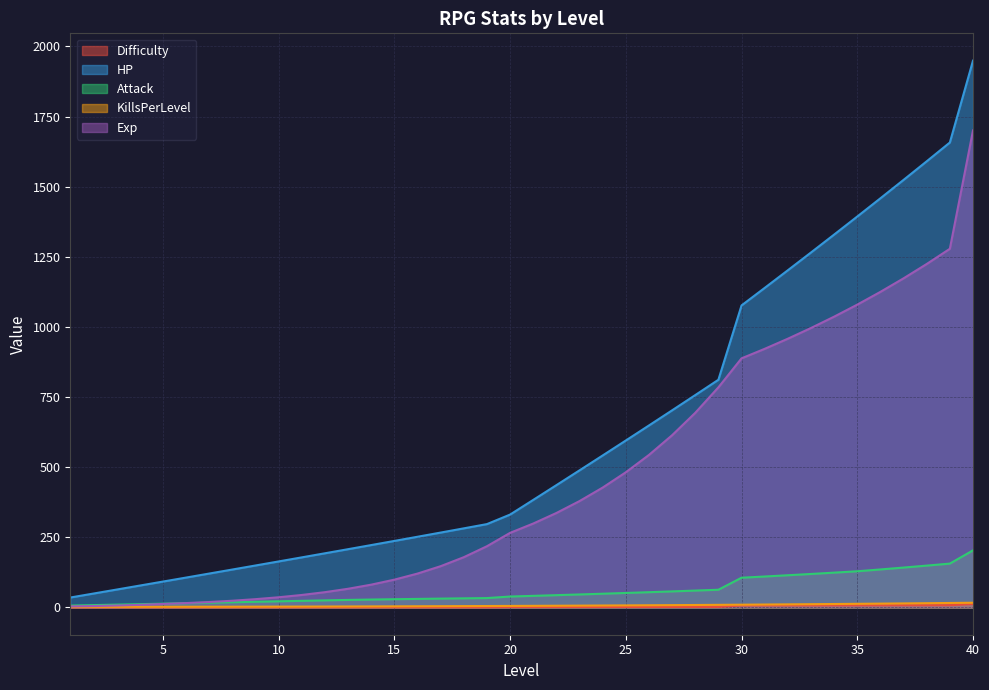

Reading left to right, transcribe all the data shown in this chart.

Difficulty: 0.1	0.1	0.1	0.1	0.1	0.2	0.2	0.2	0.2	0.2	0.2	0.2	0.2	0.3	0.3	0.3	0.3	0.3	0.4	1.1	1.1	1.2	1.3	1.3	1.4	1.5	1.5	1.6	1.7	6.8	6.9	7.0	7.1	7.2	7.3	7.4	7.5	7.7	7.8	11.9
HP: 35.2	49.3	63.5	77.7	92.0	106.3	120.6	135.0	149.4	163.8	178.3	192.9	207.5	222.2	236.9	251.8	266.7	281.8	296.9	330.9	383.2	435.7	488.5	541.6	595.0	648.6	702.6	756.9	811.6	1076.6	1139.1	1202.0	1265.3	1329.2	1393.6	1458.6	1524.2	1590.5	1657.5	1949.3
Attack: 6.4	8.1	9.8	11.5	13.2	14.9	16.6	18.3	20.0	21.7	23.3	25.0	26.6	28.0	29.1	30.2	31.3	32.2	33.2	38.7	41.1	43.6	46.1	48.7	51.4	54.2	57.0	59.9	62.9	105.7	110.1	114.6	119.2	123.9	128.7	135.3	142.0	148.9	156.1	203.3
KillsPerLevel: 2.0	2.0	2.1	2.1	2.2	2.3	2.4	2.5	2.6	2.8	2.9	3.1	3.3	3.5	3.8	4.0	4.3	4.6	4.9	5.2	5.5	5.9	6.3	6.7	7.1	7.6	8.0	8.5	9.1	9.6	10.2	10.8	11.4	12.0	12.7	13.4	14.2	14.9	15.7	16.5
Exp: 3.5	4.8	6.6	9.0	12.3	15.3	19.1	23.7	29.3	36.1	44.3	54.2	66.3	81.0	98.8	120.5	146.9	178.9	218.0	265.7	298.9	336.5	379.0	427.1	481.7	543.5	613.8	693.6	784.5	887.9	921.9	957.9	996.1	1036.5	1079.5	1125.0	1173.2	1224.3	1278.6	1700.5